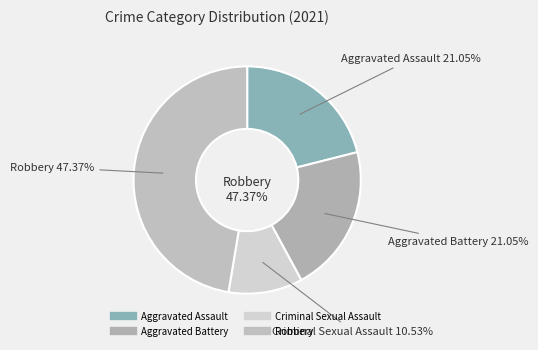

Is Robbery the majority of the pie?

No